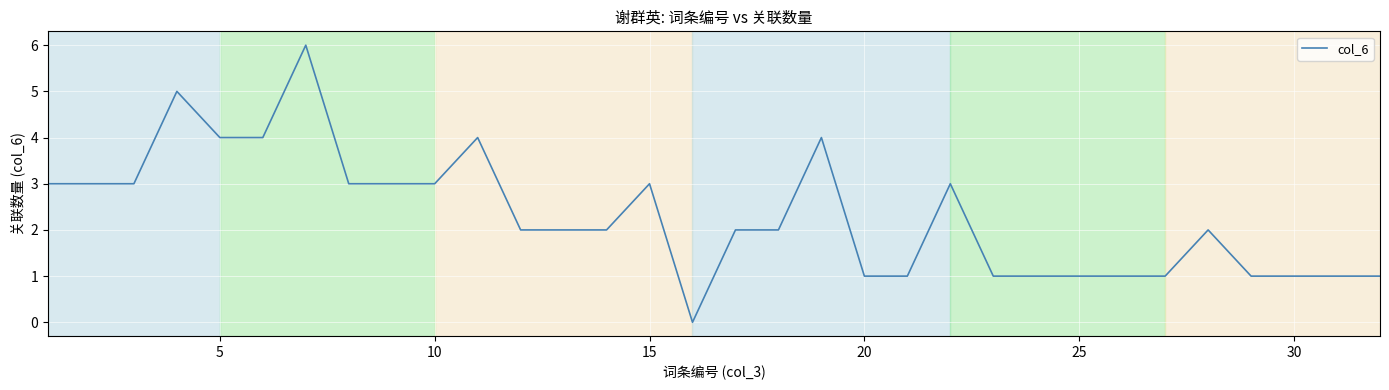

What is the difference between the maximum and minimum values?

6